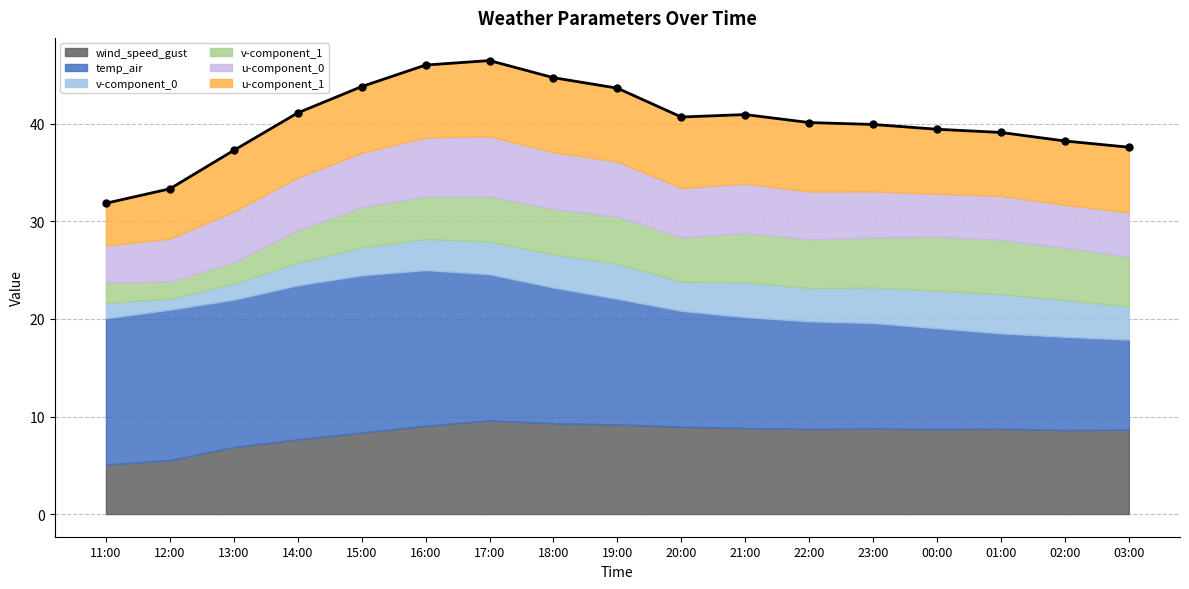

Which series has the largest range (max minus min)?

temp_air